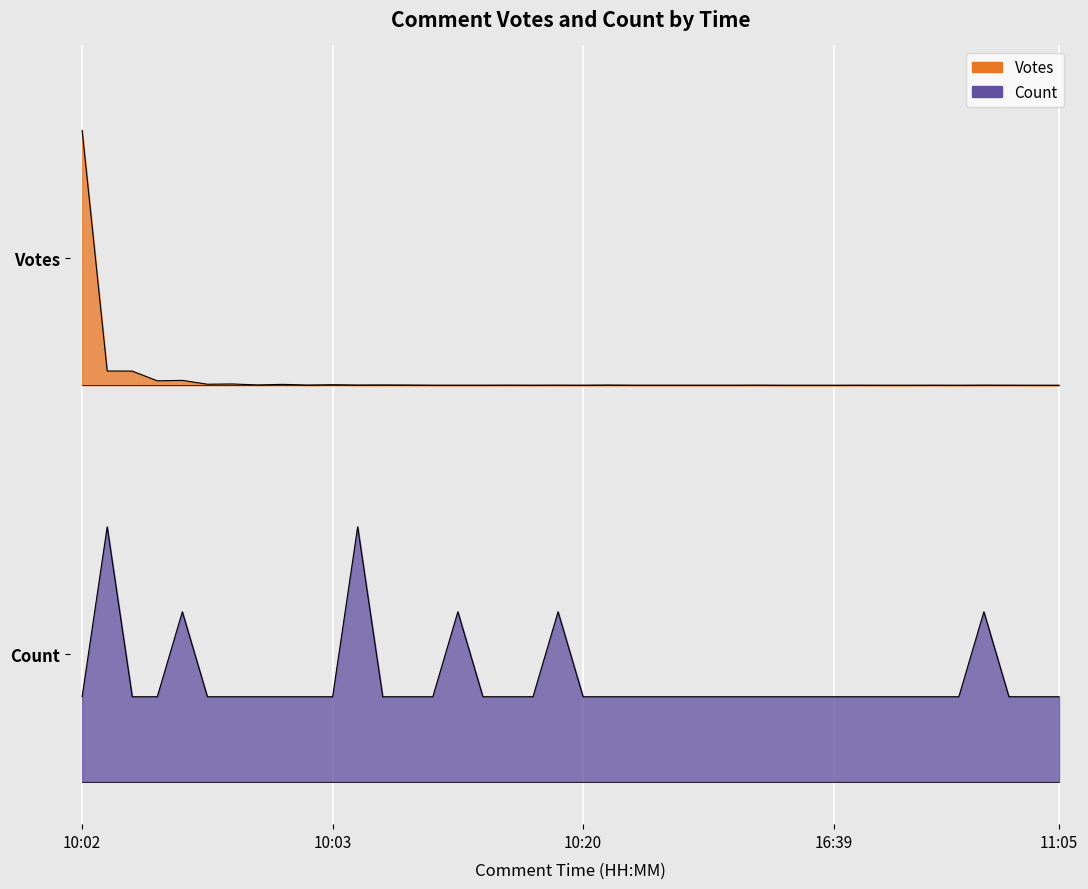

At which category is the sum across all series the highest?

10:02